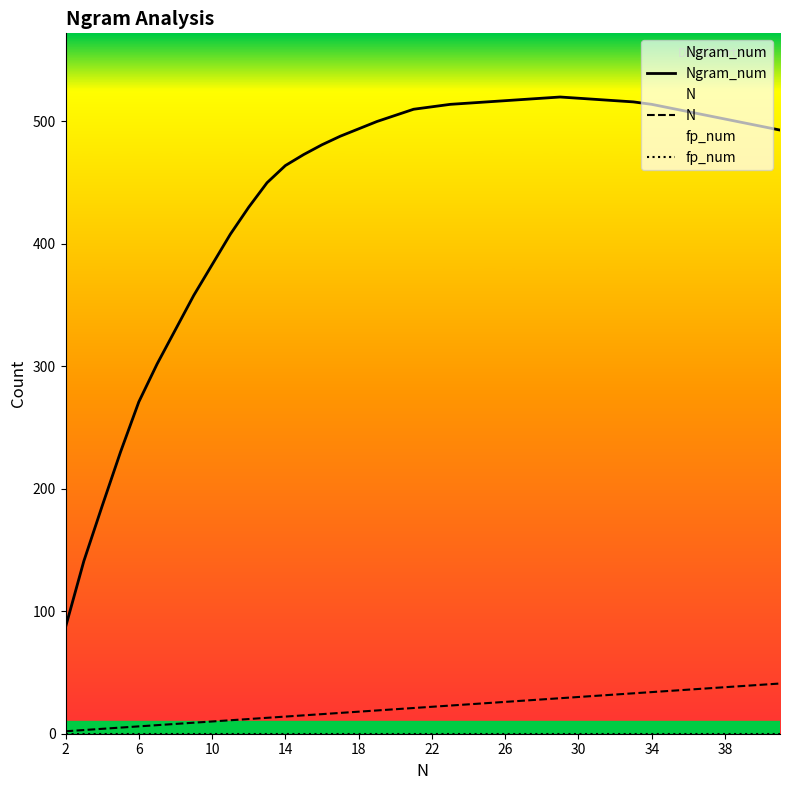

Reading right to left, transcribe all the data shown in this chart.

Ngram_num: 493	496	499	502	505	508	511	514	516	517	518	519	520	519	518	517	516	515	514	512	510	505	500	494	488	481	473	464	450	430	408	383	358	330	302	271	230	186	141	87
N: 41	40	39	38	37	36	35	34	33	32	31	30	29	28	27	26	25	24	23	22	21	20	19	18	17	16	15	14	13	12	11	10	9	8	7	6	5	4	3	2
fp_num: 0	0	0	0	0	0	0	0	0	0	0	0	0	0	0	0	0	0	0	0	0	0	0	0	0	0	0	0	0	0	0	0	0	0	0	0	0	0	0	0